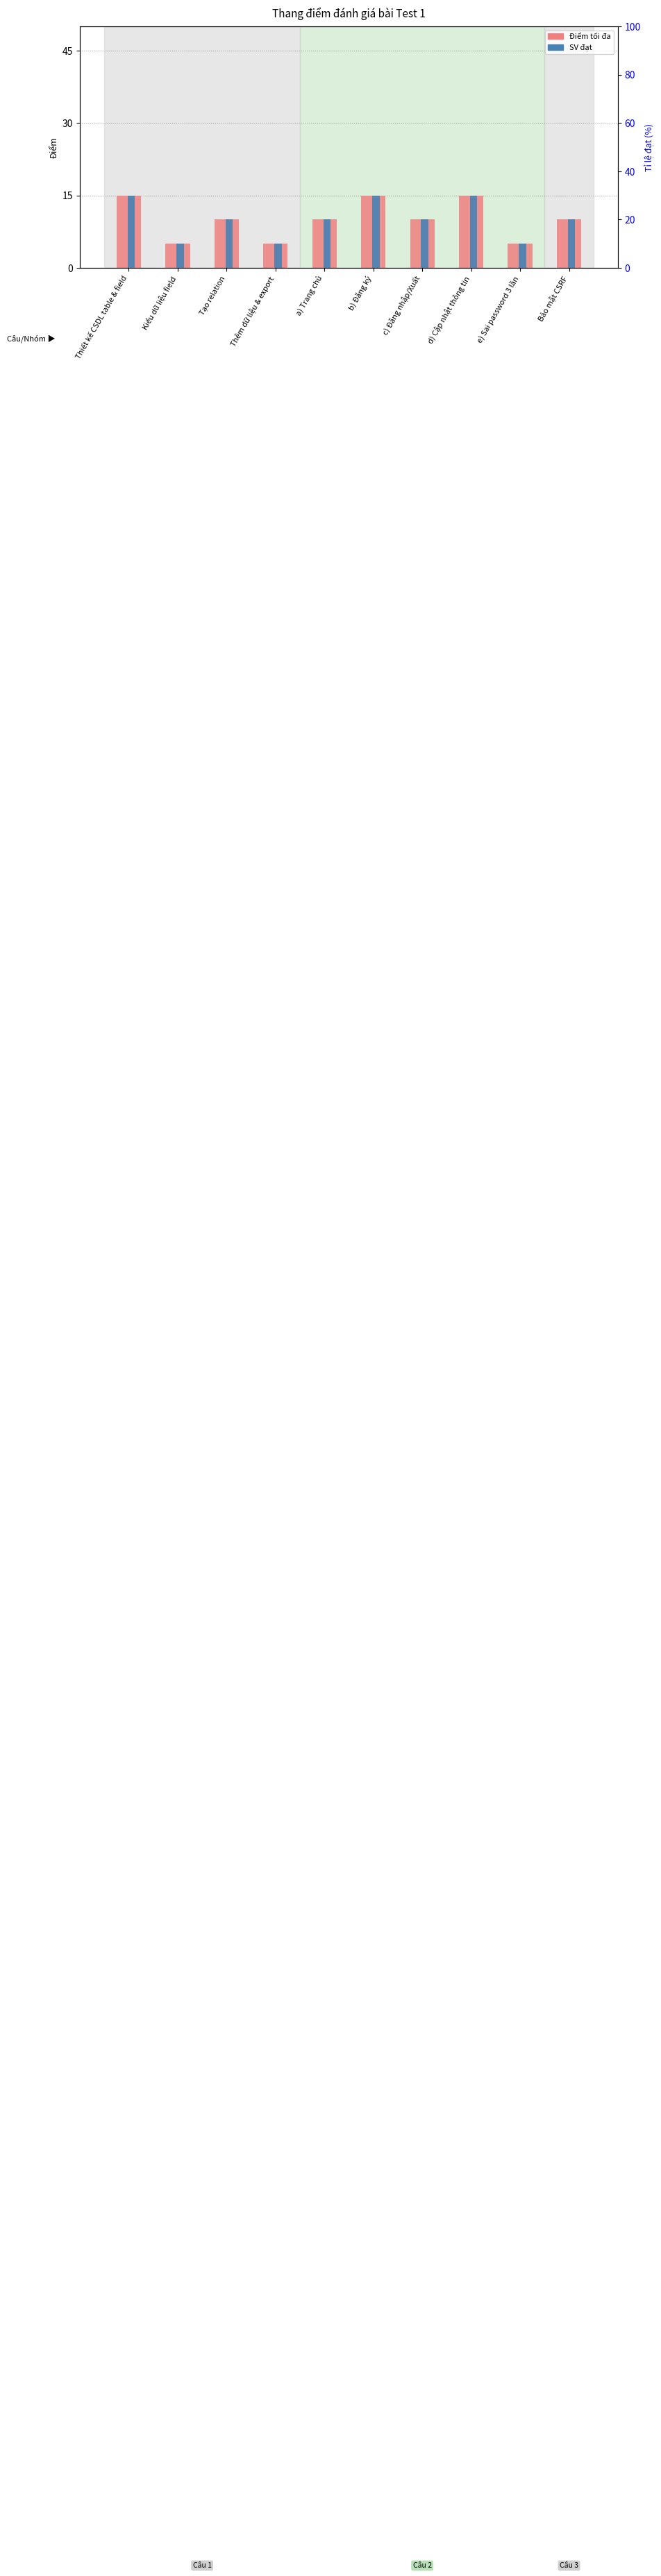

What is the average value of the SV đạt series?

10